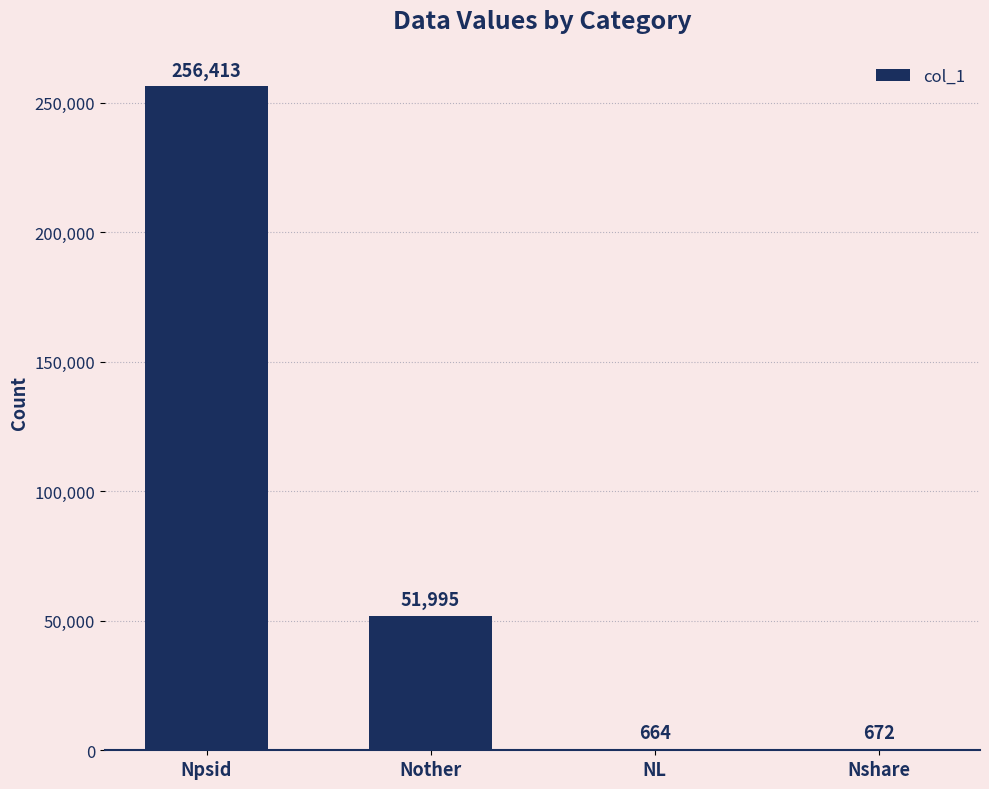

What is the average value?

77436